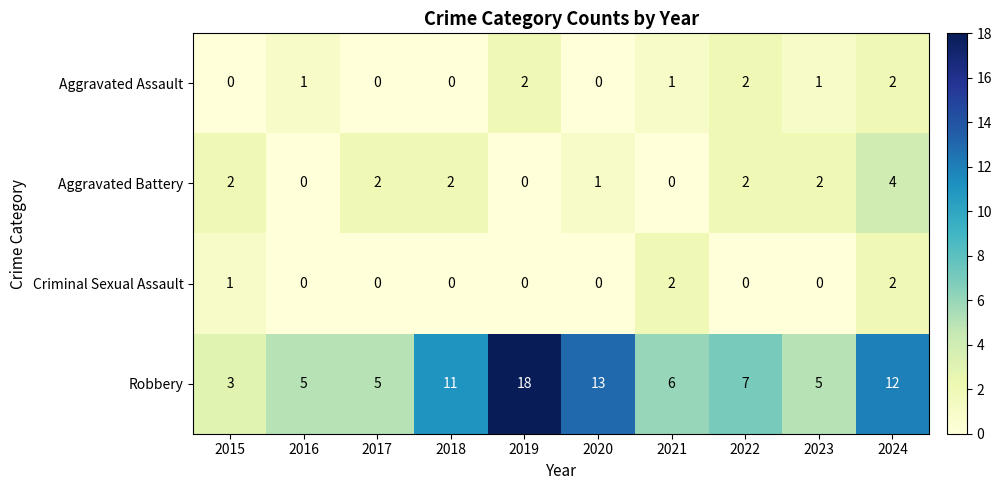

The Aggravated Assault series shows 3 at 2024. True or false?

False